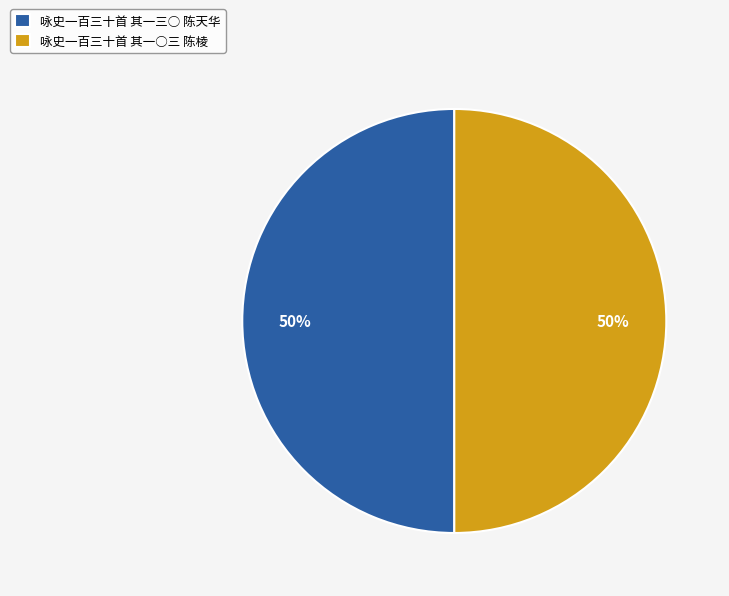

What percentage is the 咏史一百三十首 其一三○ 陈天华 slice, to the nearest percent?

50%